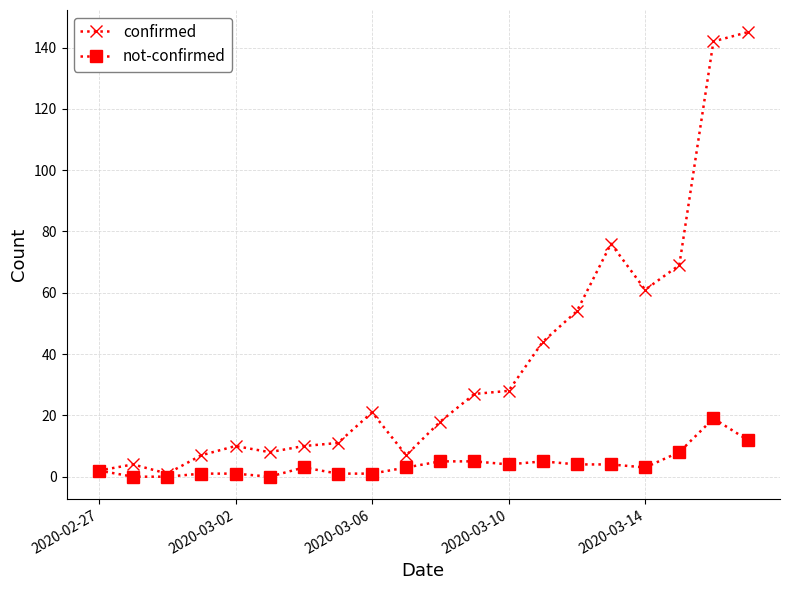

Which series has the largest total across all categories?

confirmed